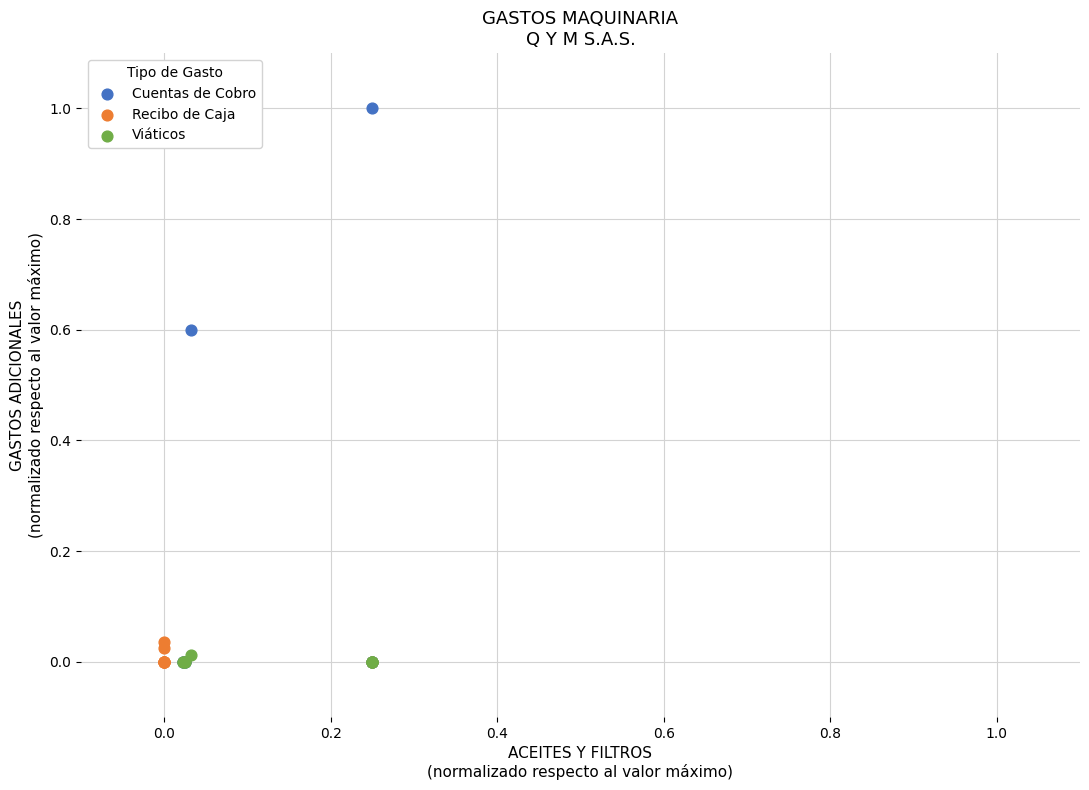

What are all the series names shown in the legend?

Cuentas de Cobro, Recibo de Caja, Viáticos